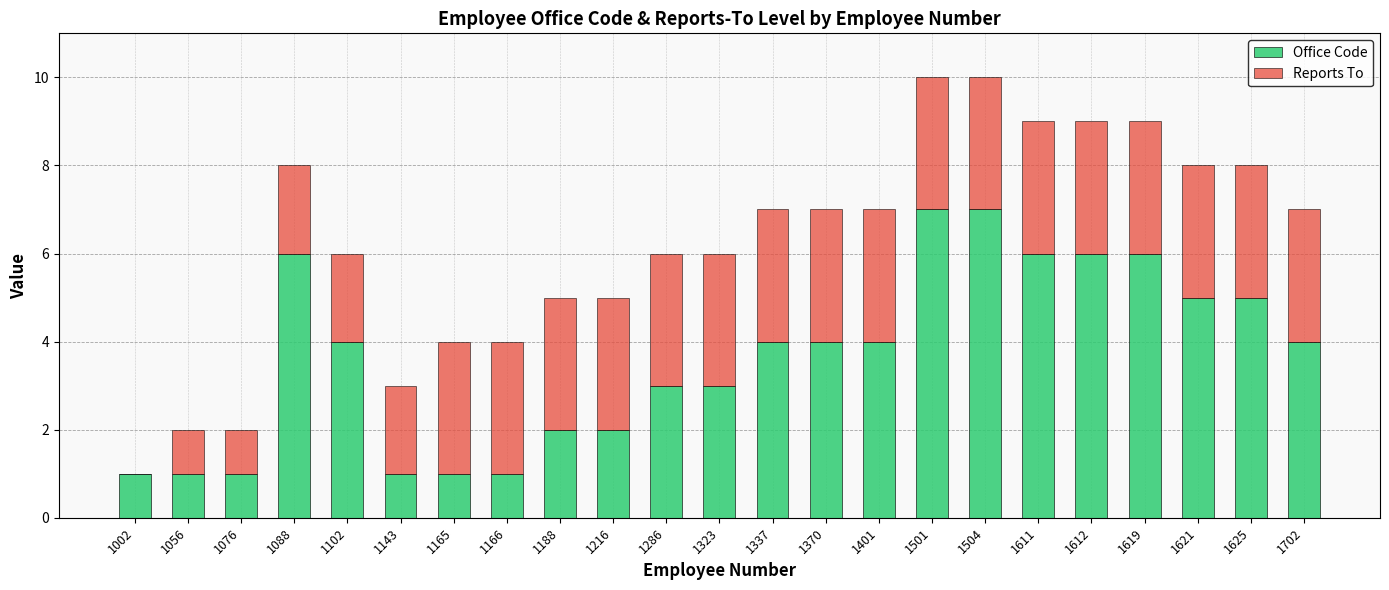

How many data points does each series have?

23